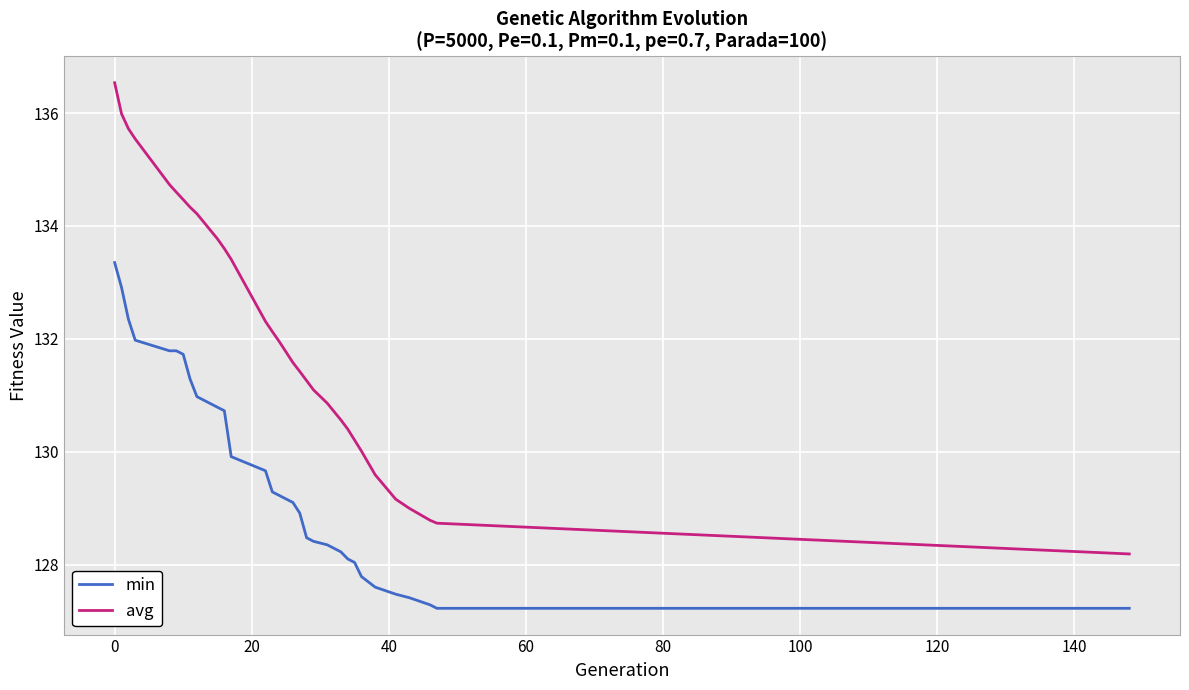

True or false: min and avg intersect in this chart.

False